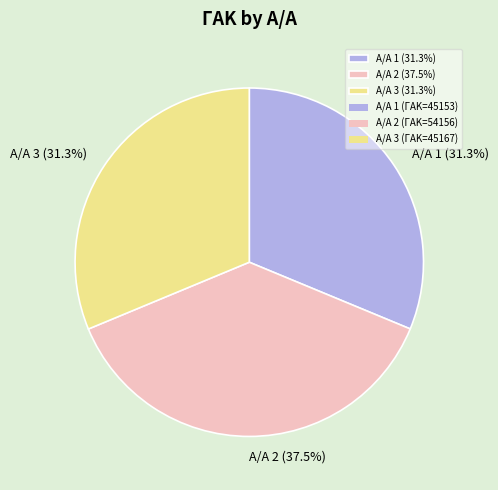

How many segments does this pie chart have?

3